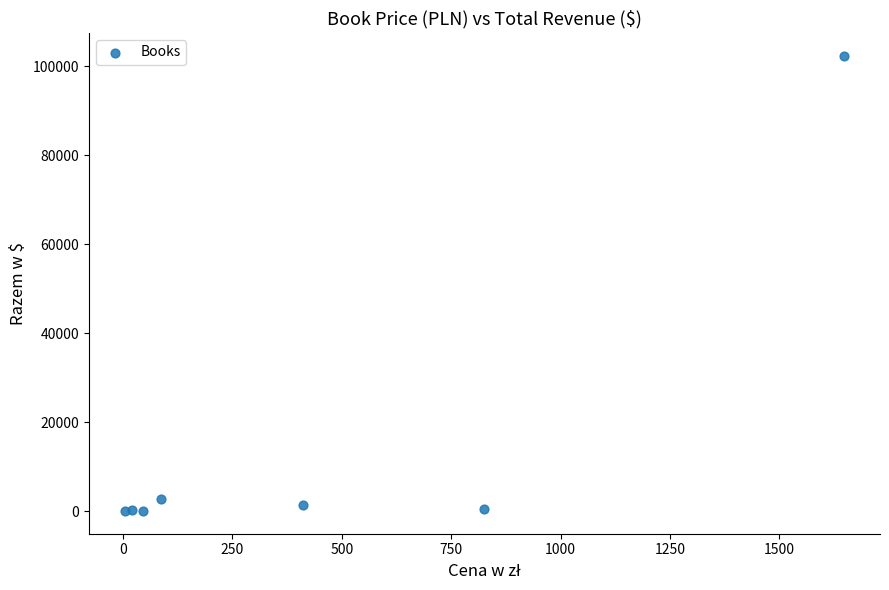

What Y value in the scatter plot is closest to 51204?

2735.4